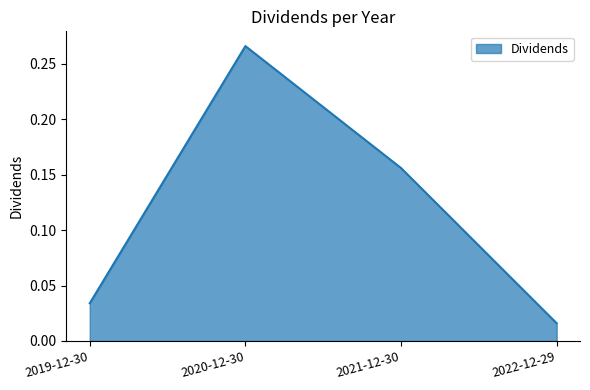

Rank the categories by value from lowest to highest.

2022-12-29, 2019-12-30, 2021-12-30, 2020-12-30